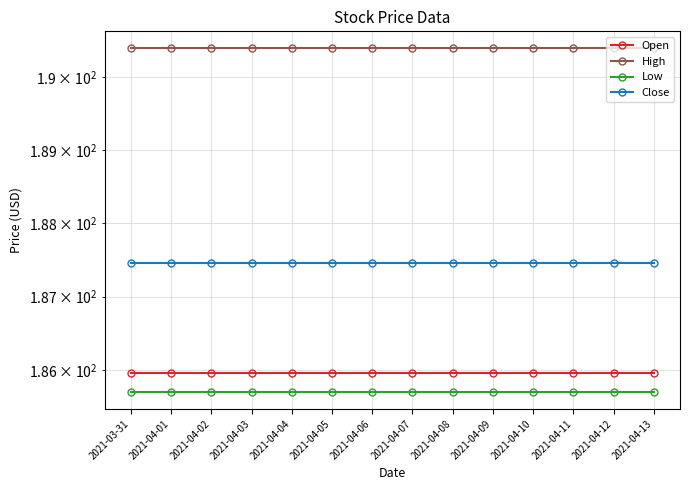

What is the sum of the Close values at 2021-04-05 and 2021-04-13?

374.9